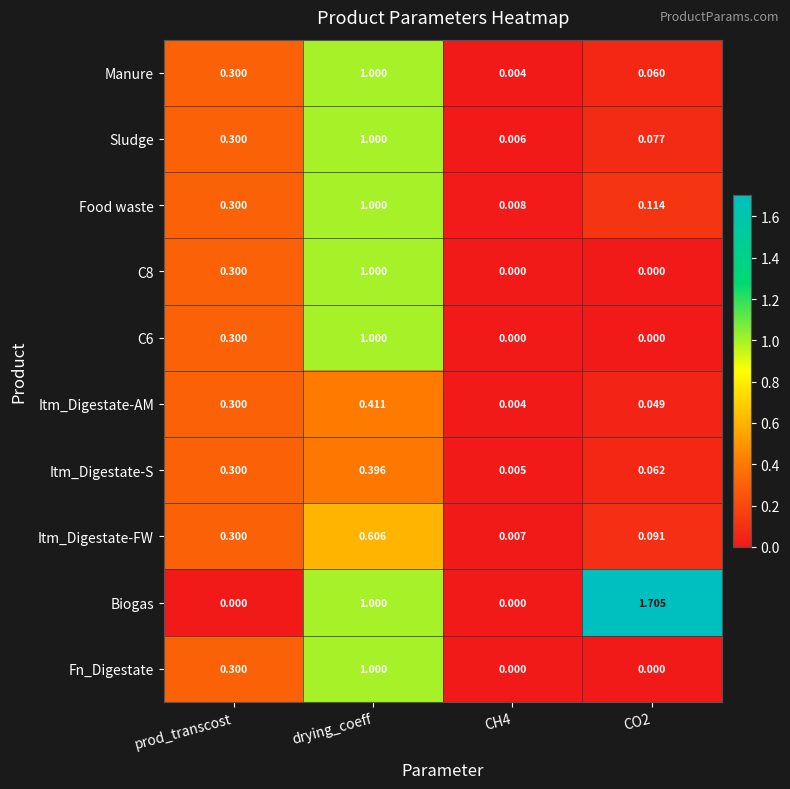

Which series has the largest range (max minus min)?

Biogas